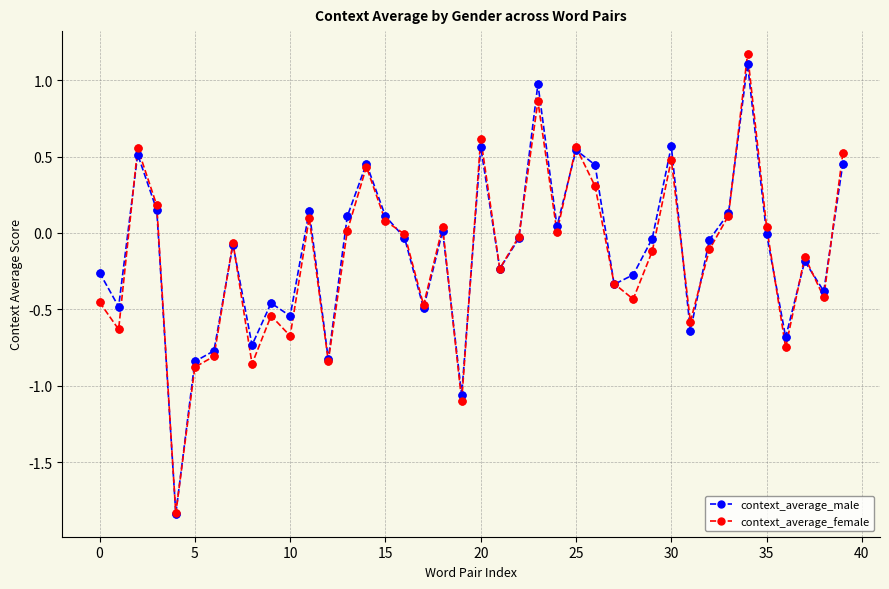

Which series has the widest spread of values?

context_average_female